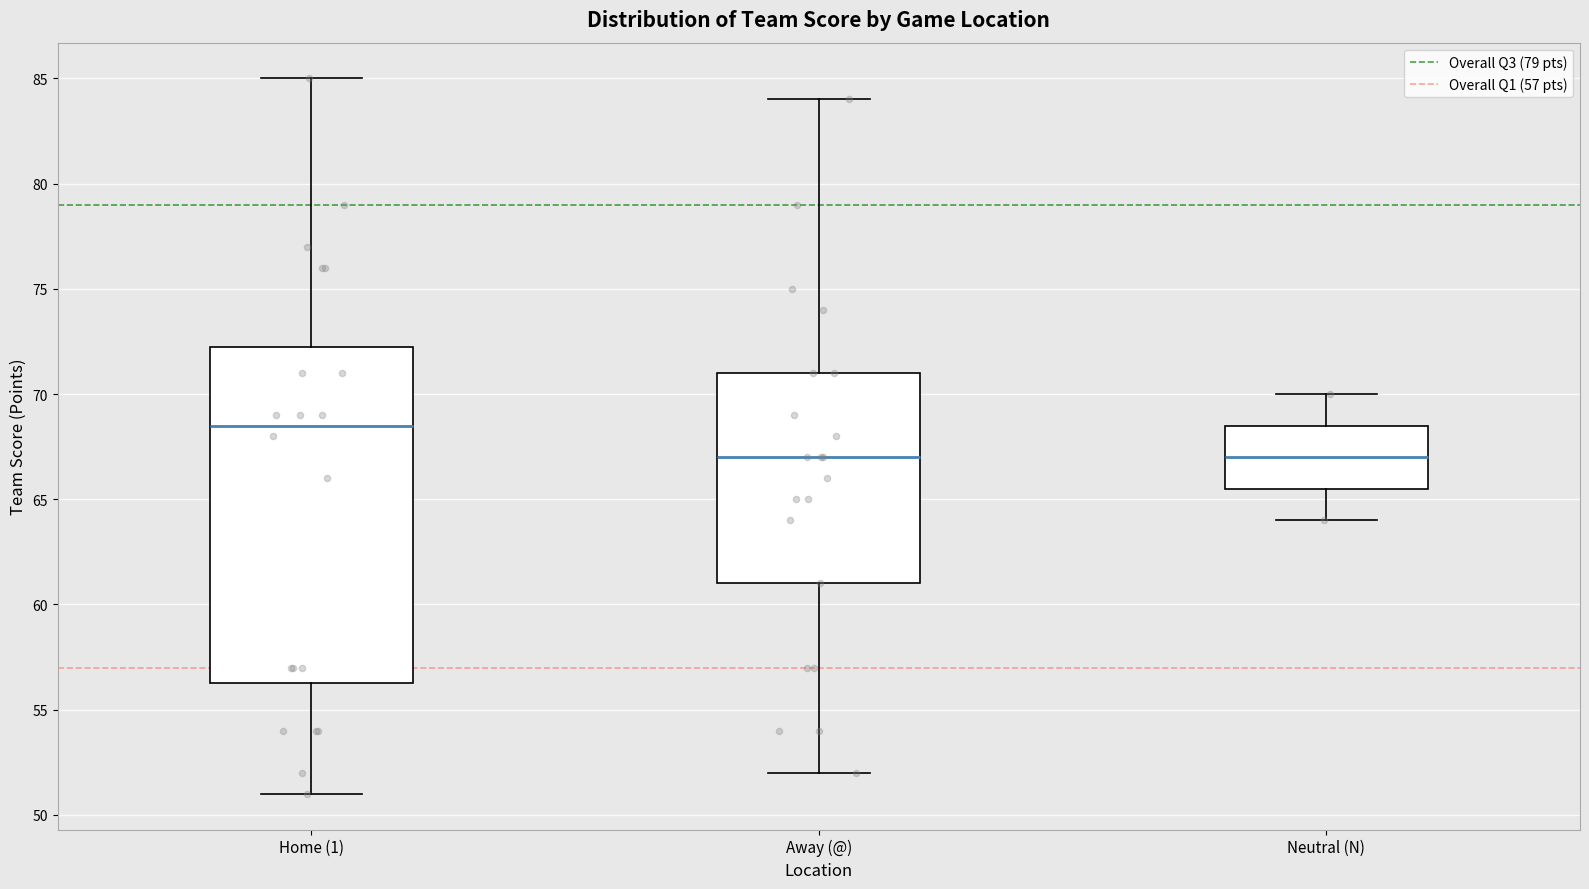

Reading left to right, read every box against the y-axis: the position of its median line, the range the box covers, and the ends of its whiskers. The values are not printed on the chart, so give them approximately, as read against the axis.

Home (1): median 68.5, box 56.5 to 72.5, whiskers 51.0 to 85.0
Away (@): median 67.0, box 61.0 to 71.0, whiskers 52.0 to 84.0
Neutral (N): median 67.0, box 65.5 to 68.5, whiskers 64.0 to 70.0